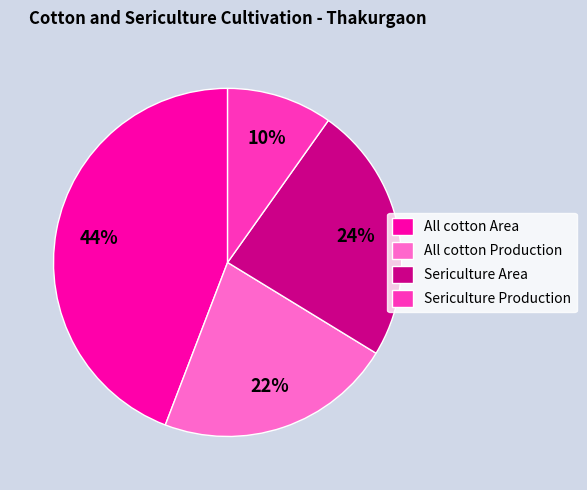

How many segments does this pie chart have?

4